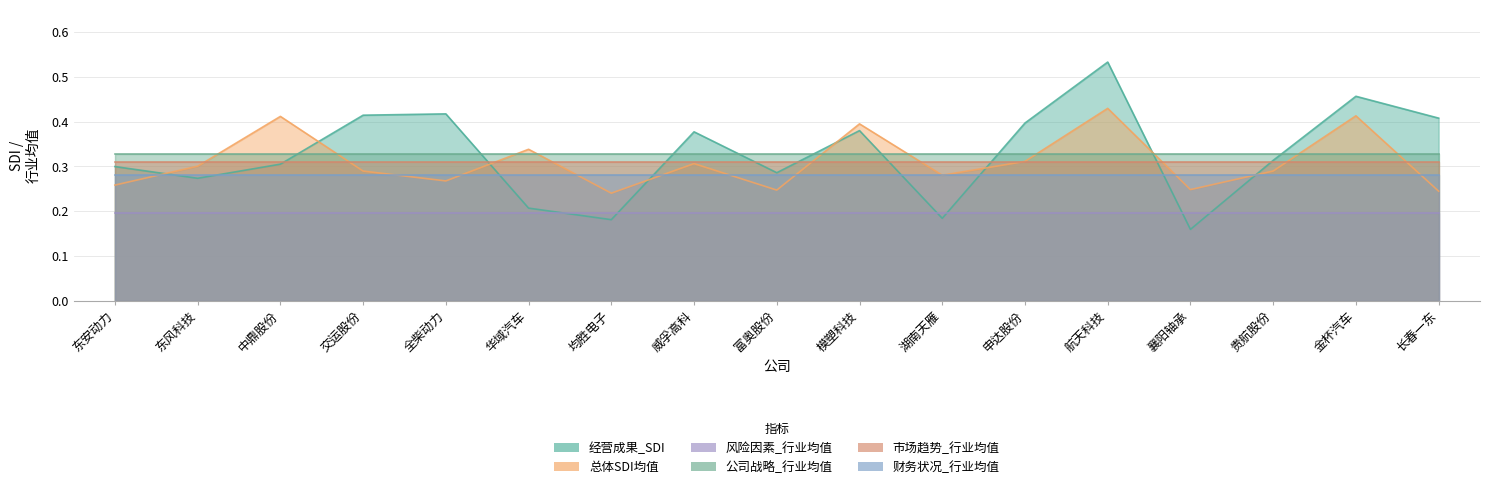

Reading right to left, transcribe all the data shown in this chart.

经营成果_SDI: 0.4	0.5	0.3	0.2	0.5	0.4	0.2	0.4	0.3	0.4	0.2	0.2	0.4	0.4	0.3	0.3	0.3
总体SDI均值: 0.2	0.4	0.3	0.2	0.4	0.3	0.3	0.4	0.2	0.3	0.2	0.3	0.3	0.3	0.4	0.3	0.3
风险因素_行业均值: 0.2	0.2	0.2	0.2	0.2	0.2	0.2	0.2	0.2	0.2	0.2	0.2	0.2	0.2	0.2	0.2	0.2
公司战略_行业均值: 0.3	0.3	0.3	0.3	0.3	0.3	0.3	0.3	0.3	0.3	0.3	0.3	0.3	0.3	0.3	0.3	0.3
市场趋势_行业均值: 0.3	0.3	0.3	0.3	0.3	0.3	0.3	0.3	0.3	0.3	0.3	0.3	0.3	0.3	0.3	0.3	0.3
财务状况_行业均值: 0.3	0.3	0.3	0.3	0.3	0.3	0.3	0.3	0.3	0.3	0.3	0.3	0.3	0.3	0.3	0.3	0.3